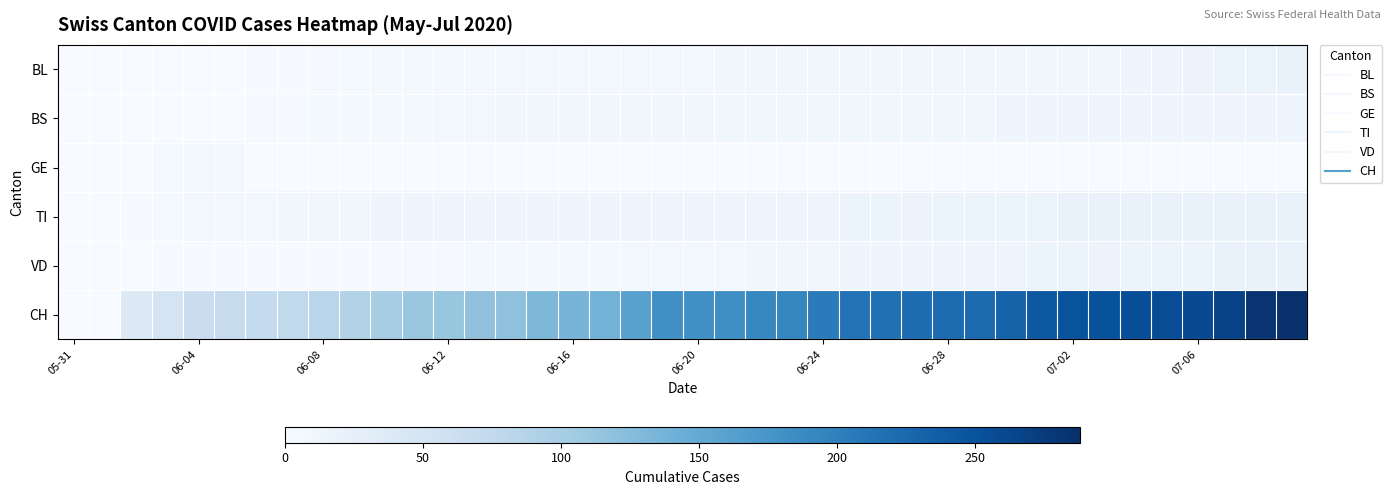

Which series has the widest spread of values?

CH